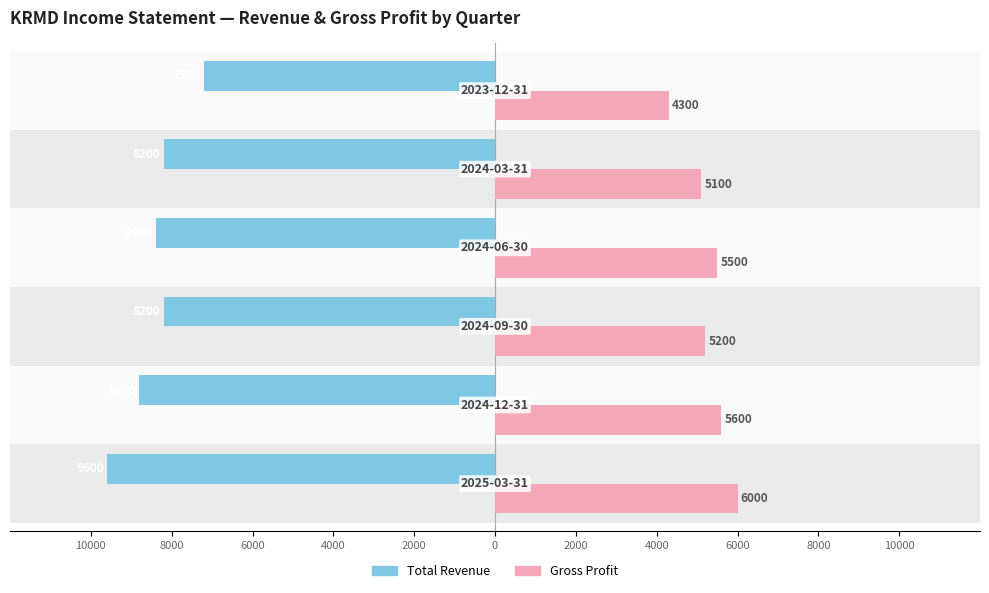

Reading left to right, what are all the values shown in this chart?

Total Revenue: 10000=-9600	8000=-8800	6000=-8200	4000=-8400	2000=-8200	0=-7200
Gross Profit: 10000=6000	8000=5600	6000=5200	4000=5500	2000=5100	0=4300